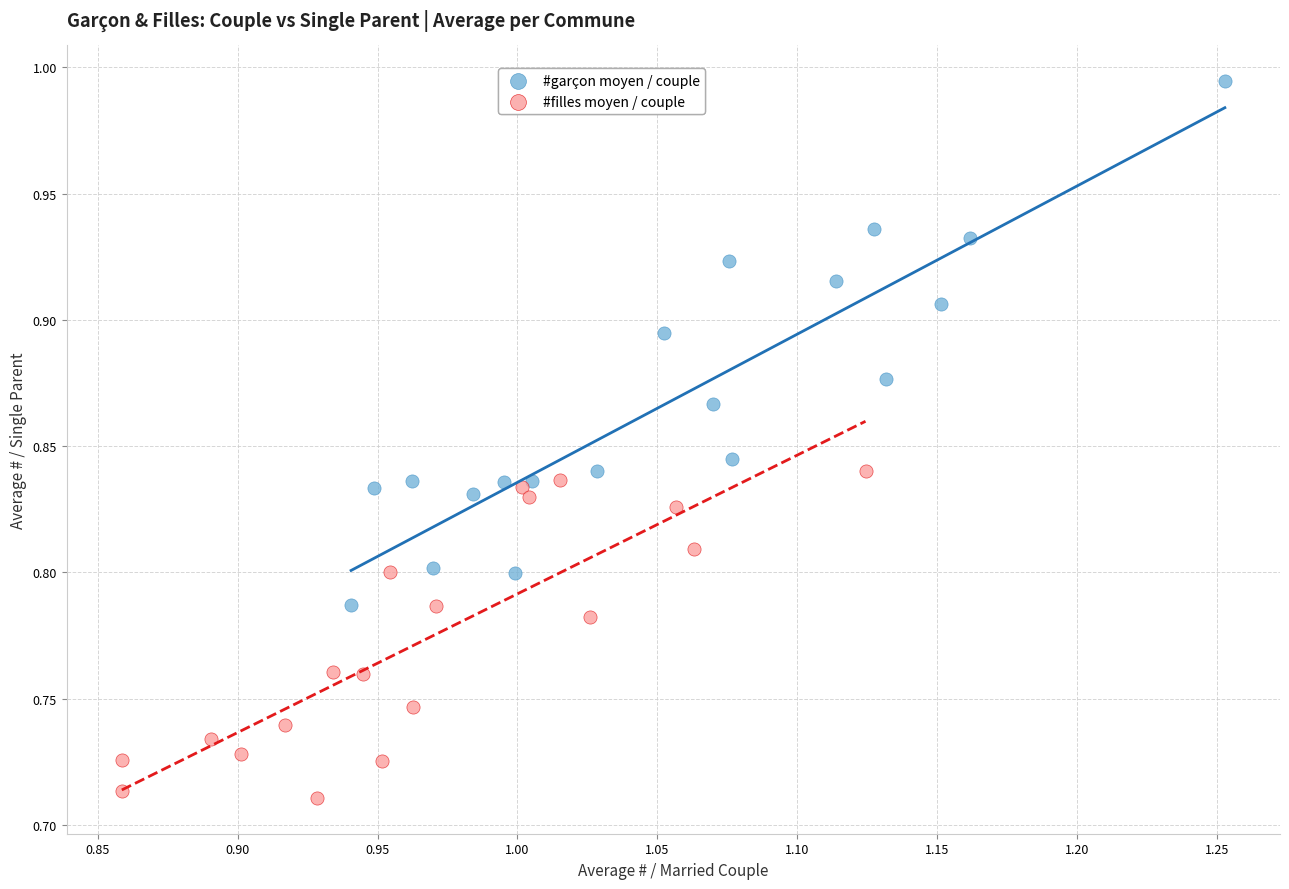

Which series contains the lowest Y value?

#filles moyen / couple